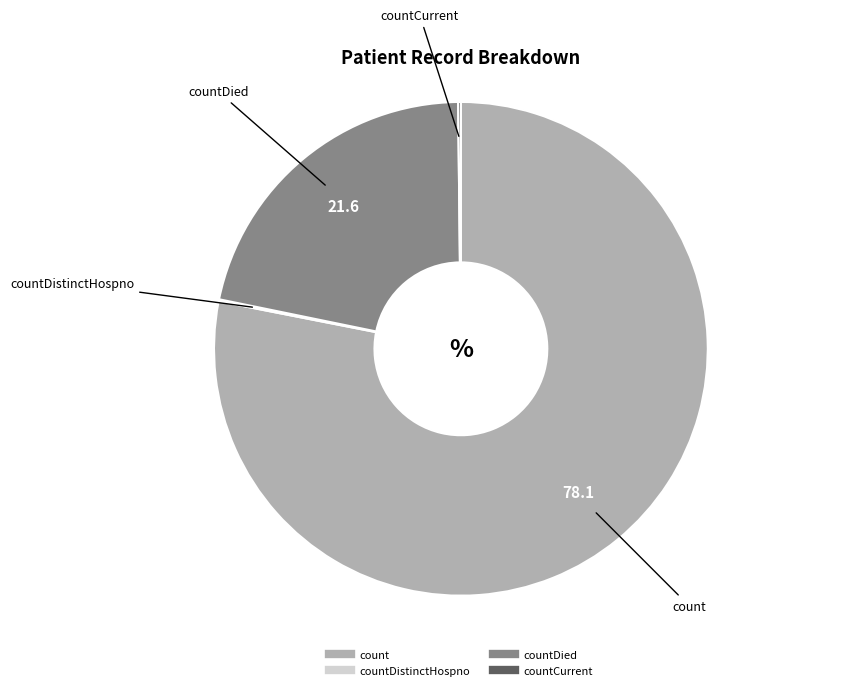

Does any single category account for the majority?

Yes